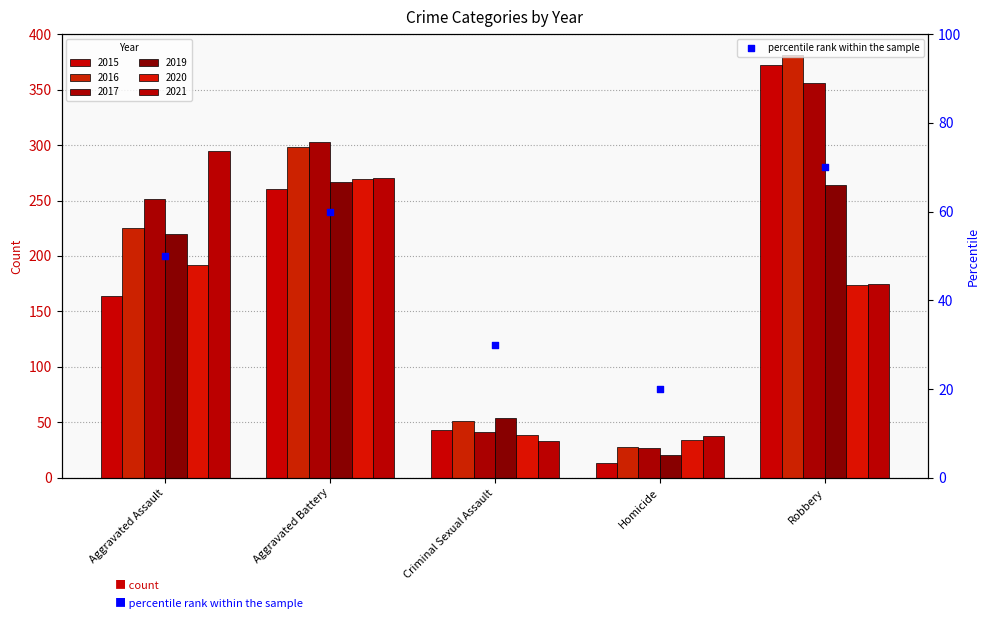

Approximately how many times larger is the value at Criminal Sexual Assault compared to Robbery?

0.4